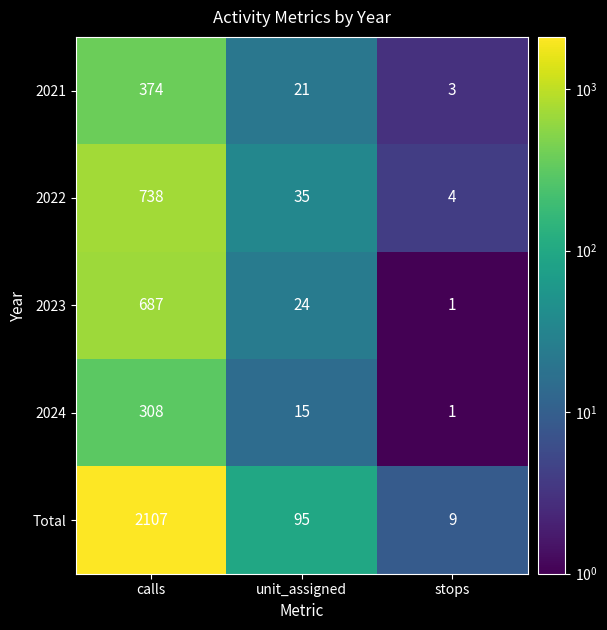

How many series are shown in this chart?

5